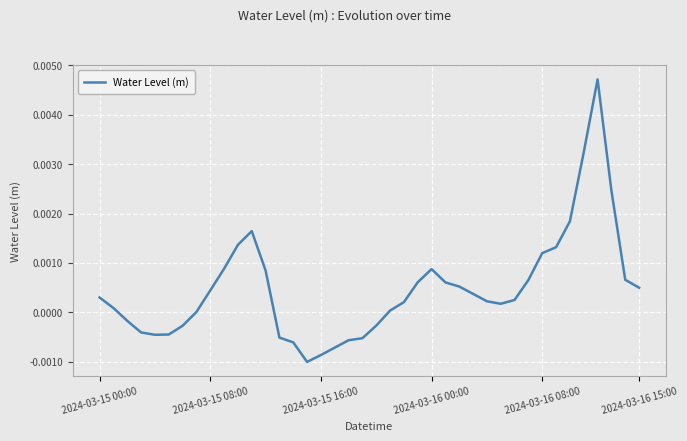

Rank the categories by value from highest to lowest.

36, 35, 37, 34, 11, 10, 33, 32, 9, 24, 12, 38, 31, 23, 25, 26, 39, 8, 27, 2024-03-15 00:00, 30, 28, 22, 29, 2024-03-15 08:00, 21, 7, 2024-03-15 16:00, 20, 6, 2024-03-16 00:00, 2024-03-16 15:00, 2024-03-16 08:00, 13, 19, 18, 14, 17, 16, 15